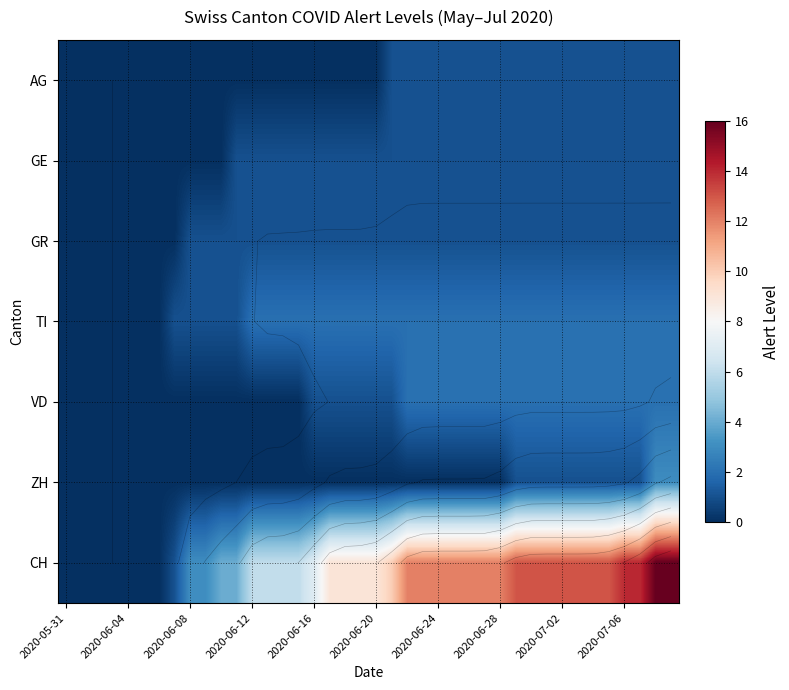

Which series has the largest total across all categories?

CH